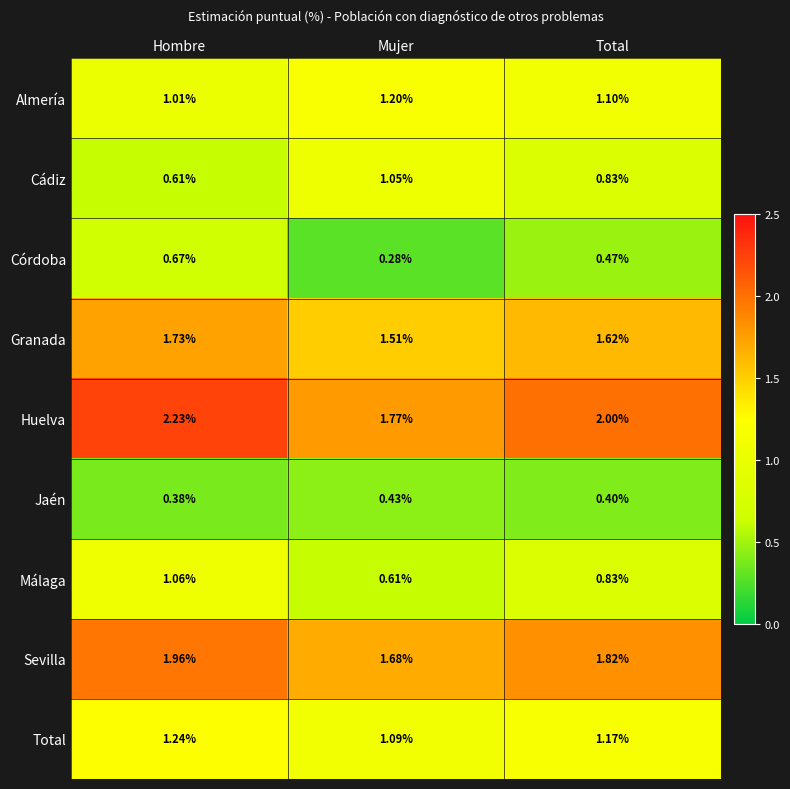

At which label is Cádiz closest to 0?

Hombre